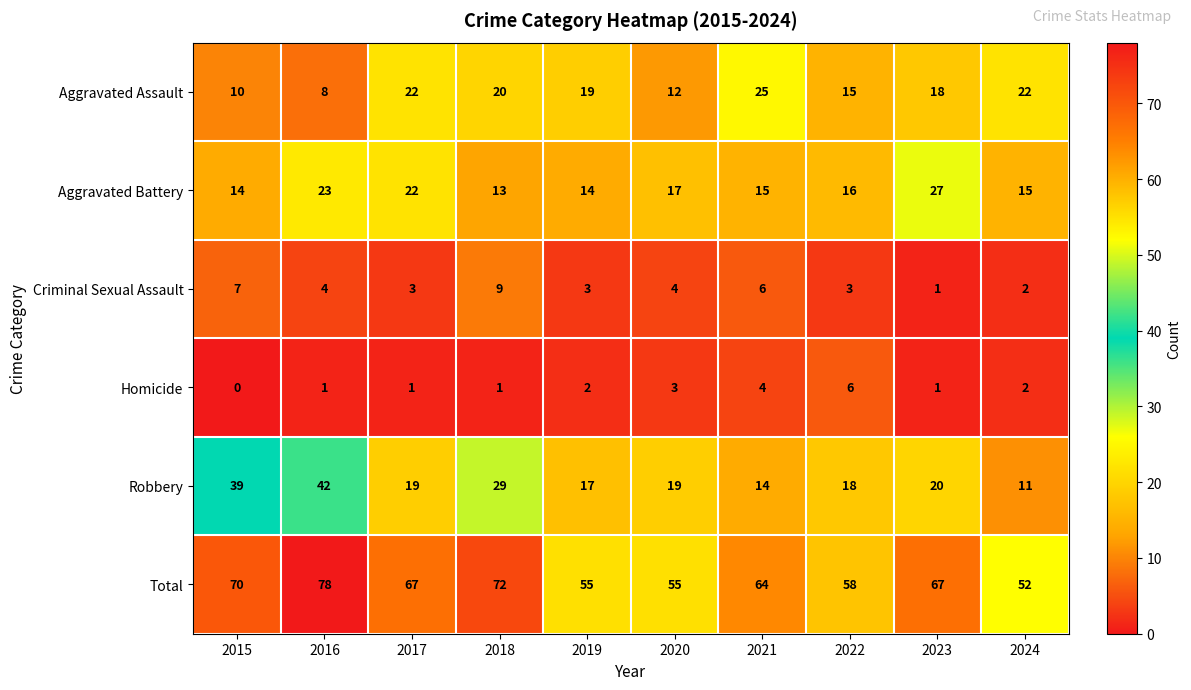

Is it true that Aggravated Battery equals 23 at 2016?

True